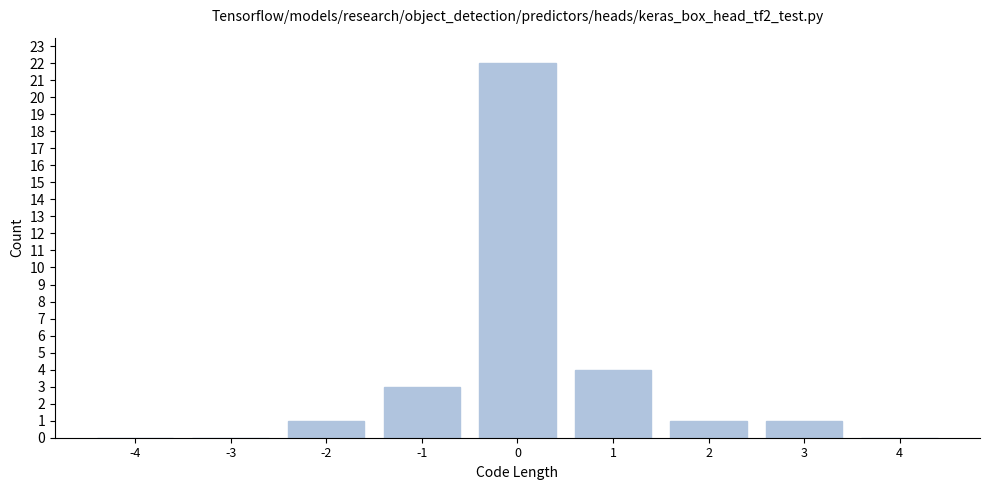

Reading left to right, extract all data points from this chart.

-4=0	-3=0	-2=1	-1=3	0=22	1=4	2=1	3=1	4=0